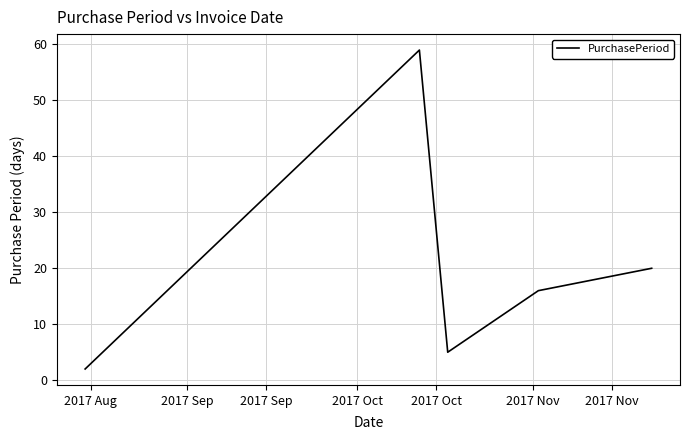

True or false: there are more than 1 points higher than both neighbors.

False